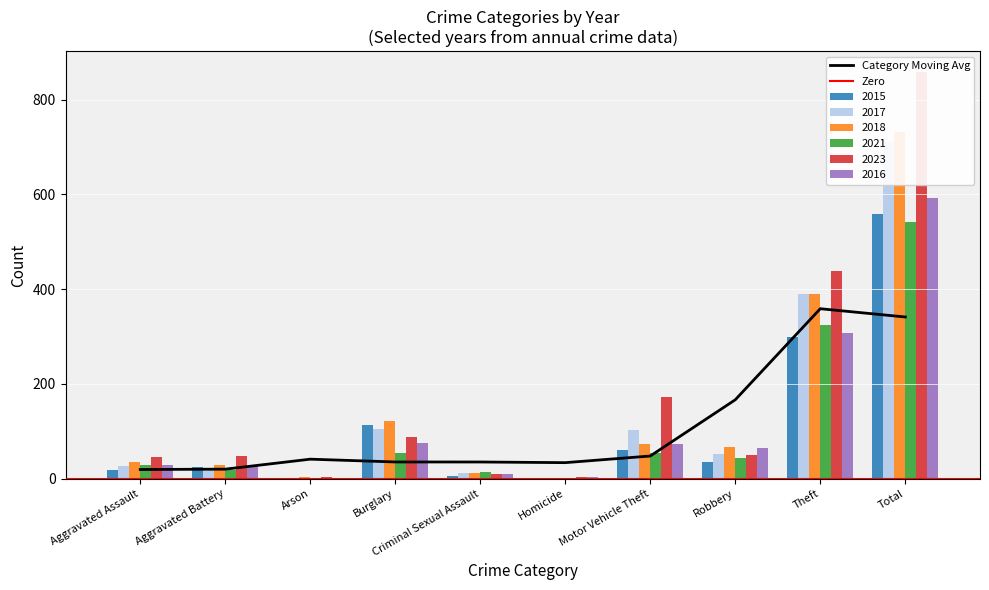

Reading left to right, list all the values displayed in this chart.

2015: 19	24	1	113	6	1	60	36	298	558
2017: 26	22	1	105	11	1	102	53	389	710
2018: 35	29	4	122	11	1	73	67	390	732
2021: 28	19	2	55	14	2	54	44	324	542
2023: 45	48	3	89	10	3	173	49	439	859
2016: 28	26	2	76	10	4	73	65	308	592